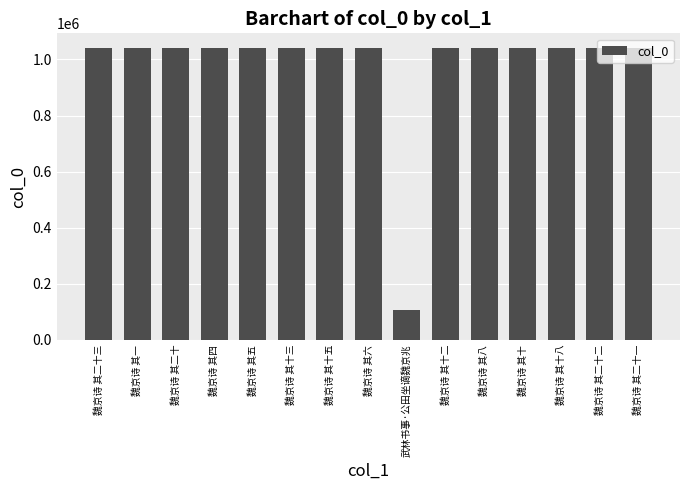

Read the value at 魏京诗 其四, to the nearest 50.

1040900